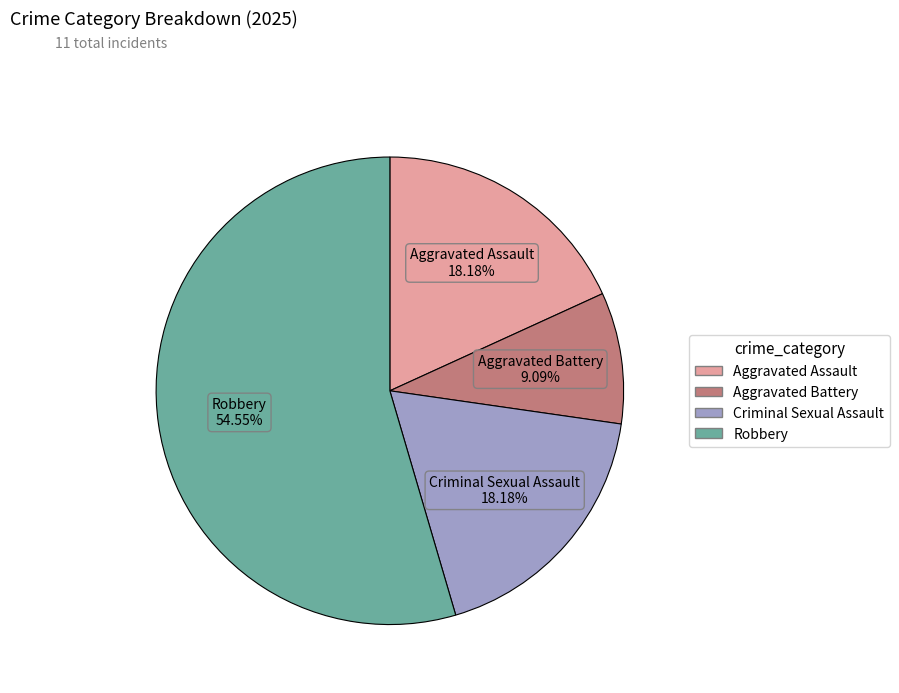

How many slices are in this pie chart?

4